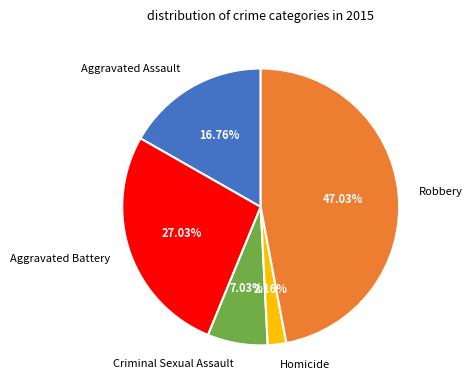

Approximately how many times larger is the value at Homicide compared to Aggravated Assault?

0.1